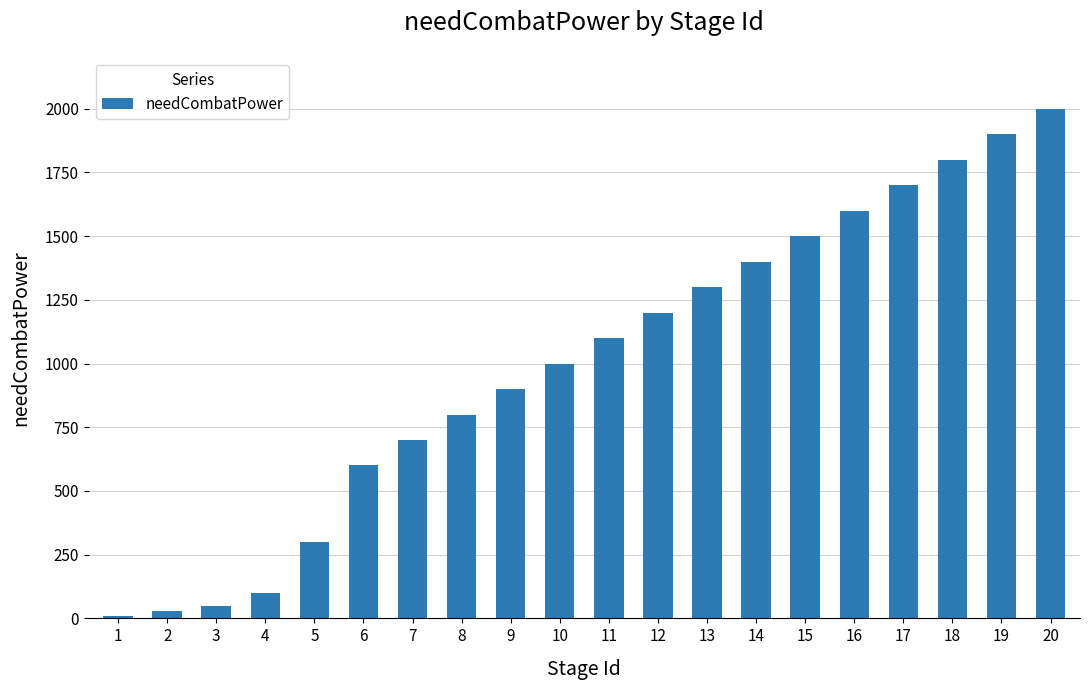

Which category has the highest value across all series?

20